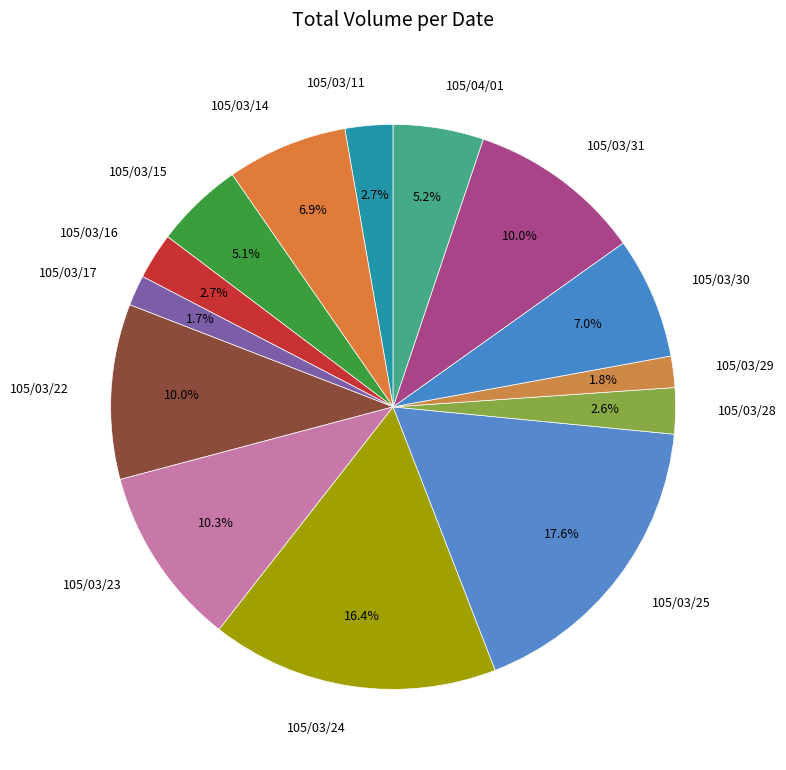

To the nearest percent, what is the difference between the largest and smallest slice percentages?

16%